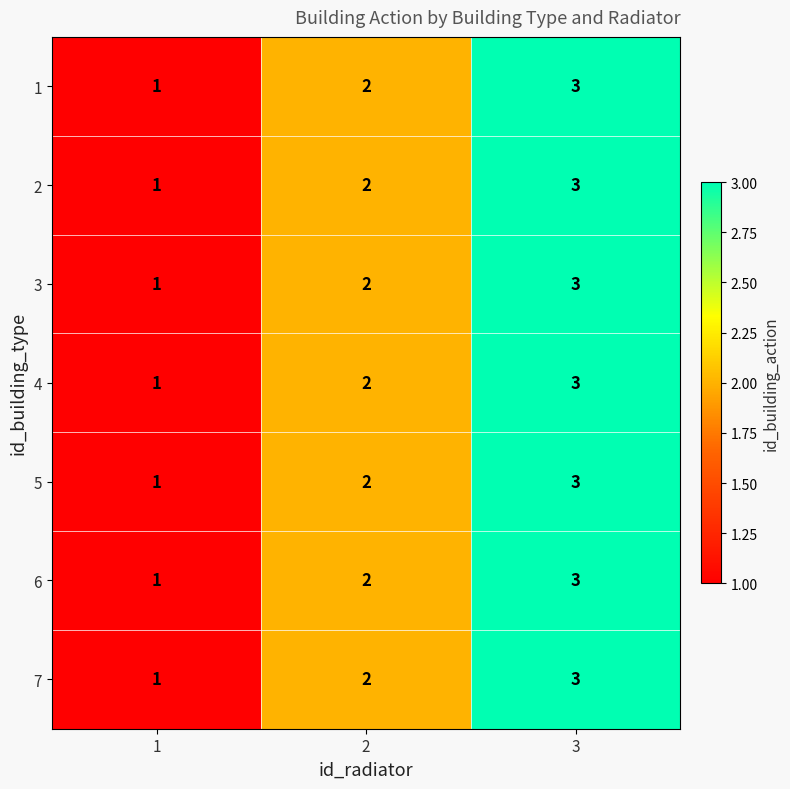

At which label does 7 reach its peak?

3